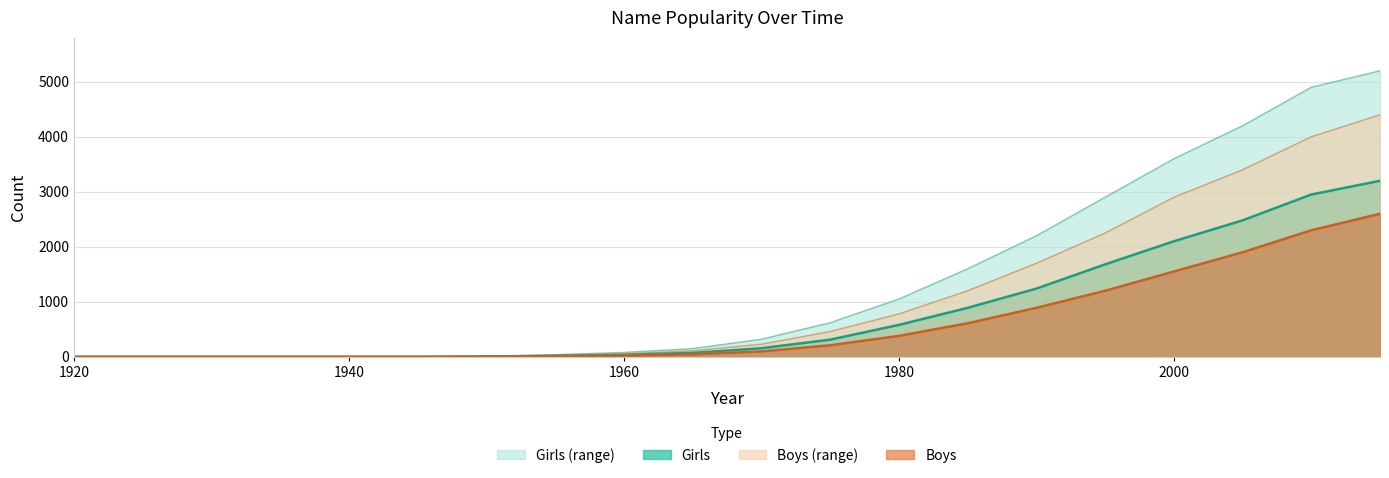

At how many categories does at least one series exceed 4019?

3